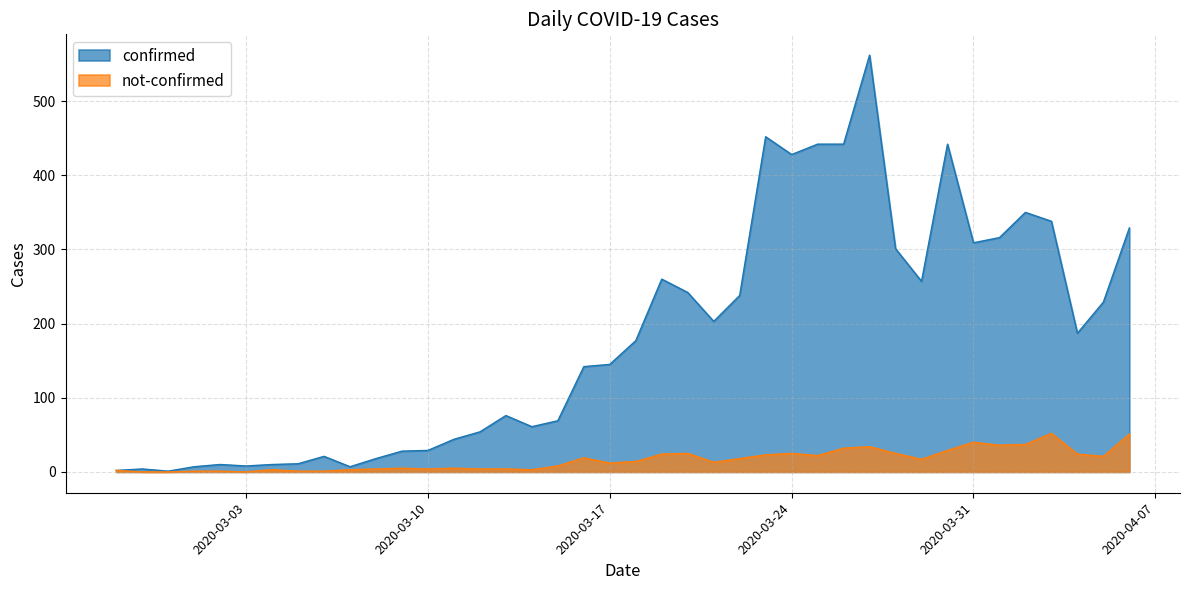

The confirmed series shows 10 at 2020-03-04. True or false?

True